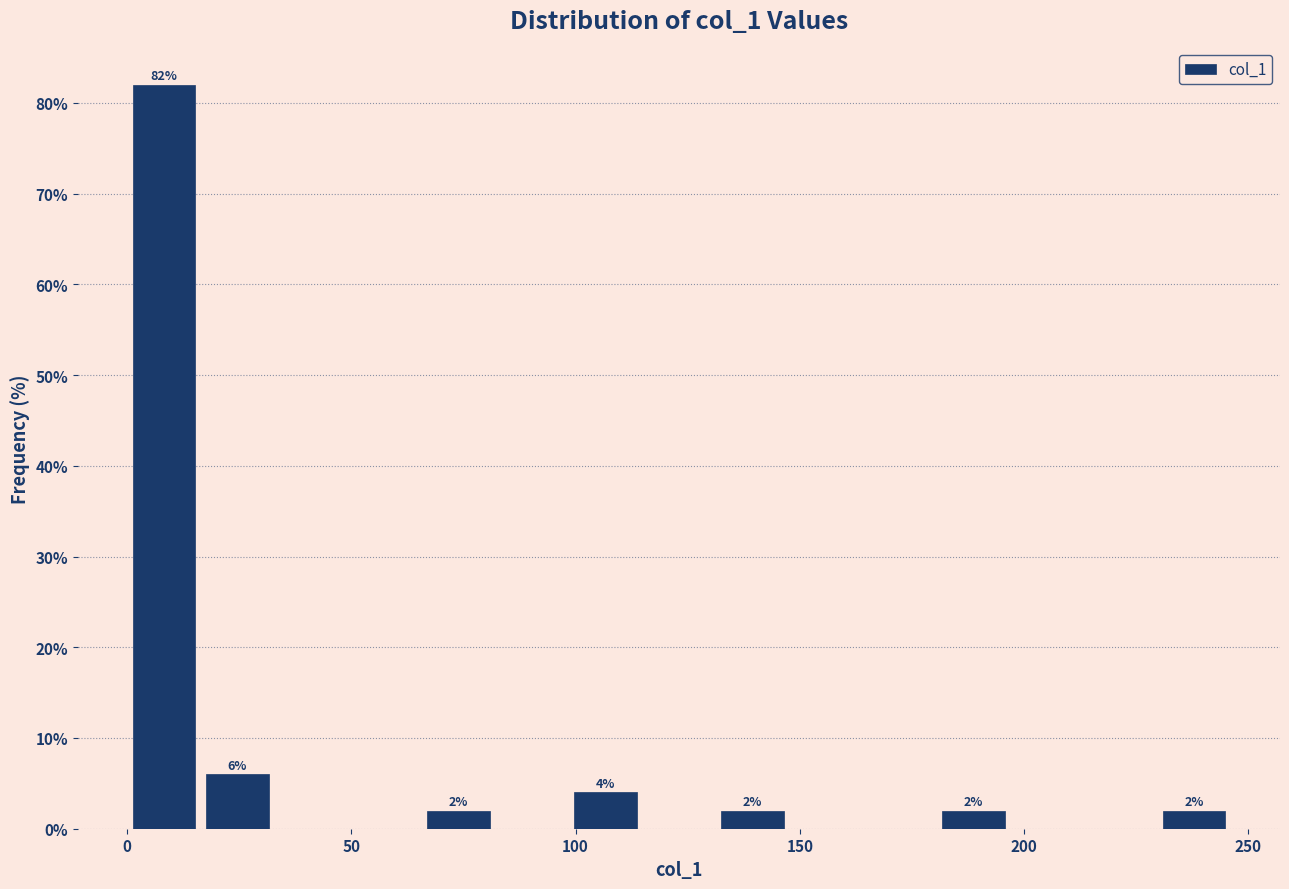

Around what value on the x-axis is the tallest bar? Give the approximate position of its centre, as read against the axis.

10